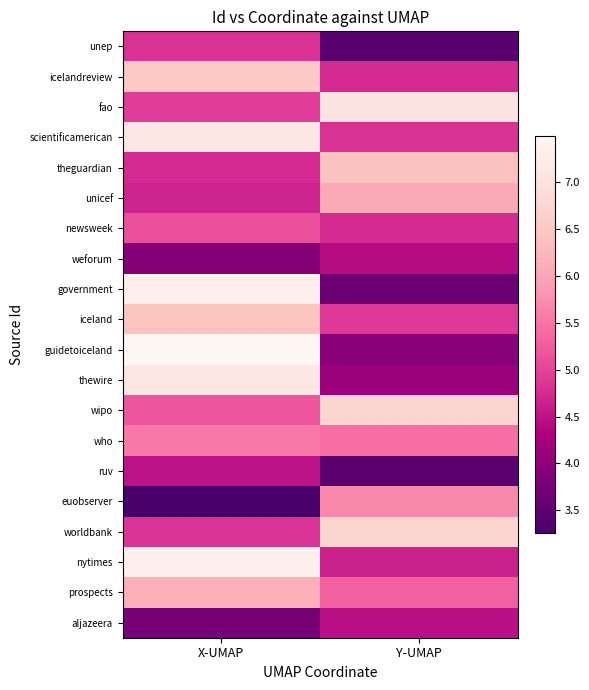

At how many categories does at least one series exceed 5?

2